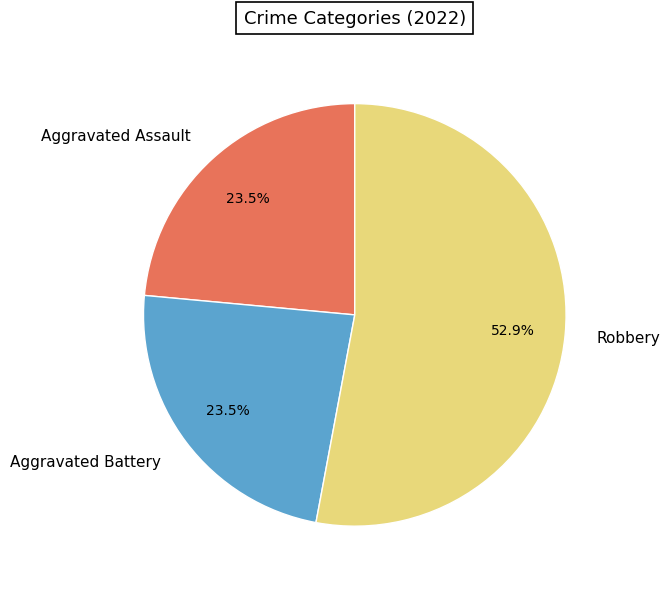

To the nearest percent, what percentage of the pie is Robbery?

53%